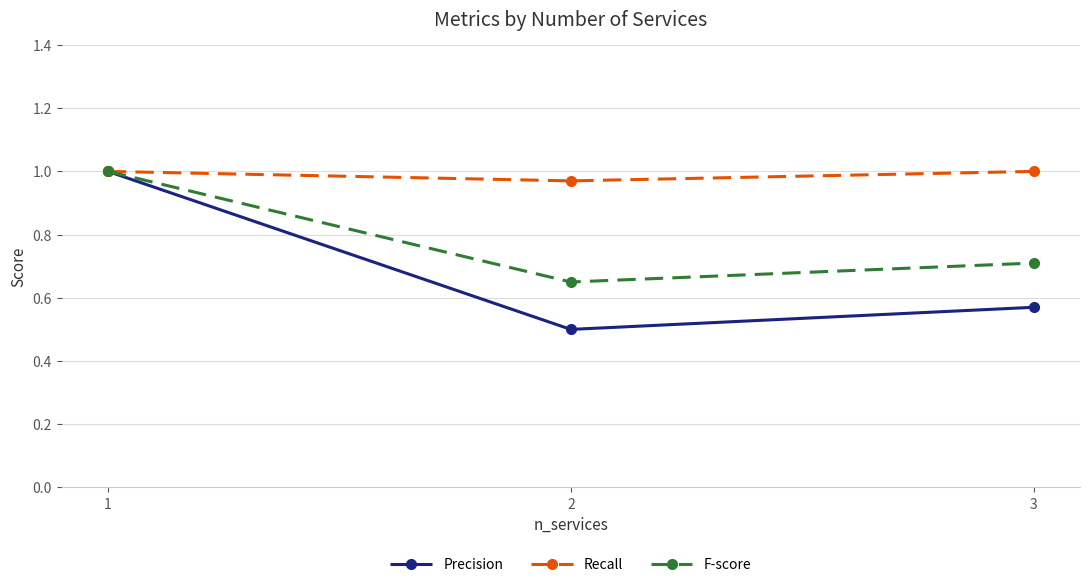

List the series in order of their overall mean, highest first.

Recall, F-score, Precision